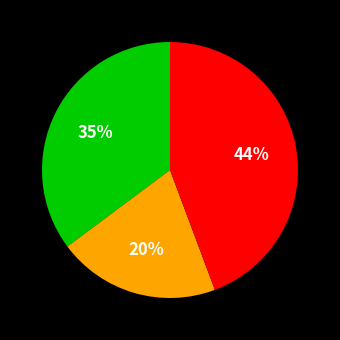

How many segments does this pie chart have?

3